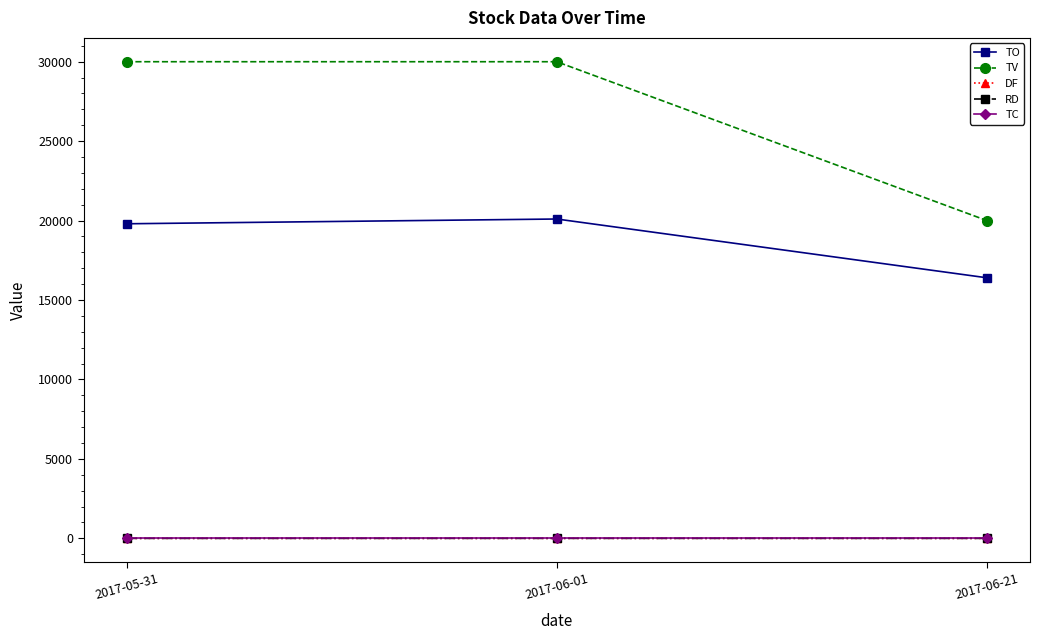

At how many categories does at least one series exceed 6264?

3